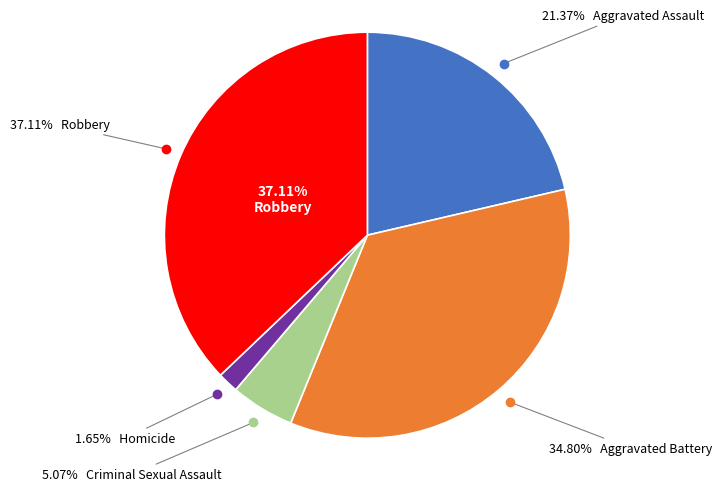

Which has a higher value, Aggravated Assault or Criminal Sexual Assault?

Aggravated Assault